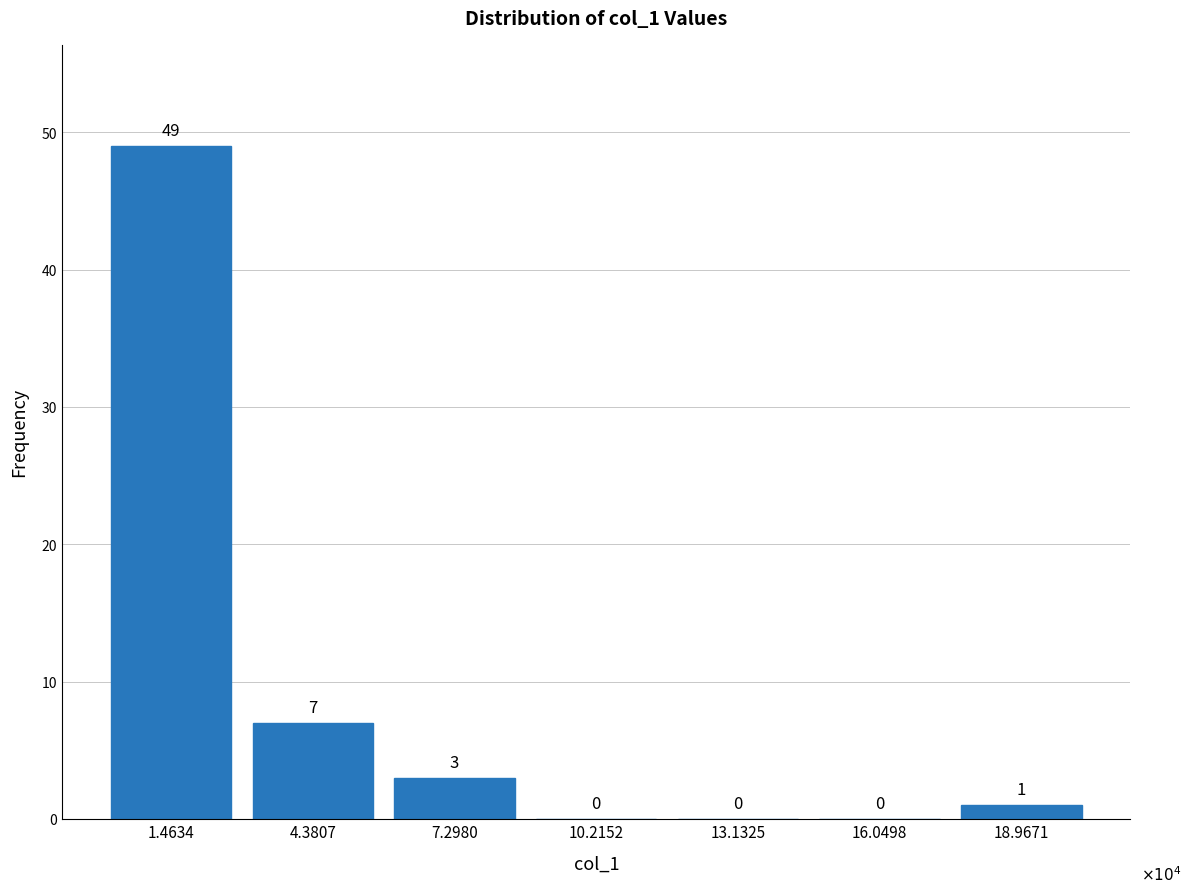

Reading left to right, list all the values displayed in this chart.

1.4634=49	4.3807=7	7.2980=3	10.2152=0	13.1325=0	16.0498=0	18.9671=1